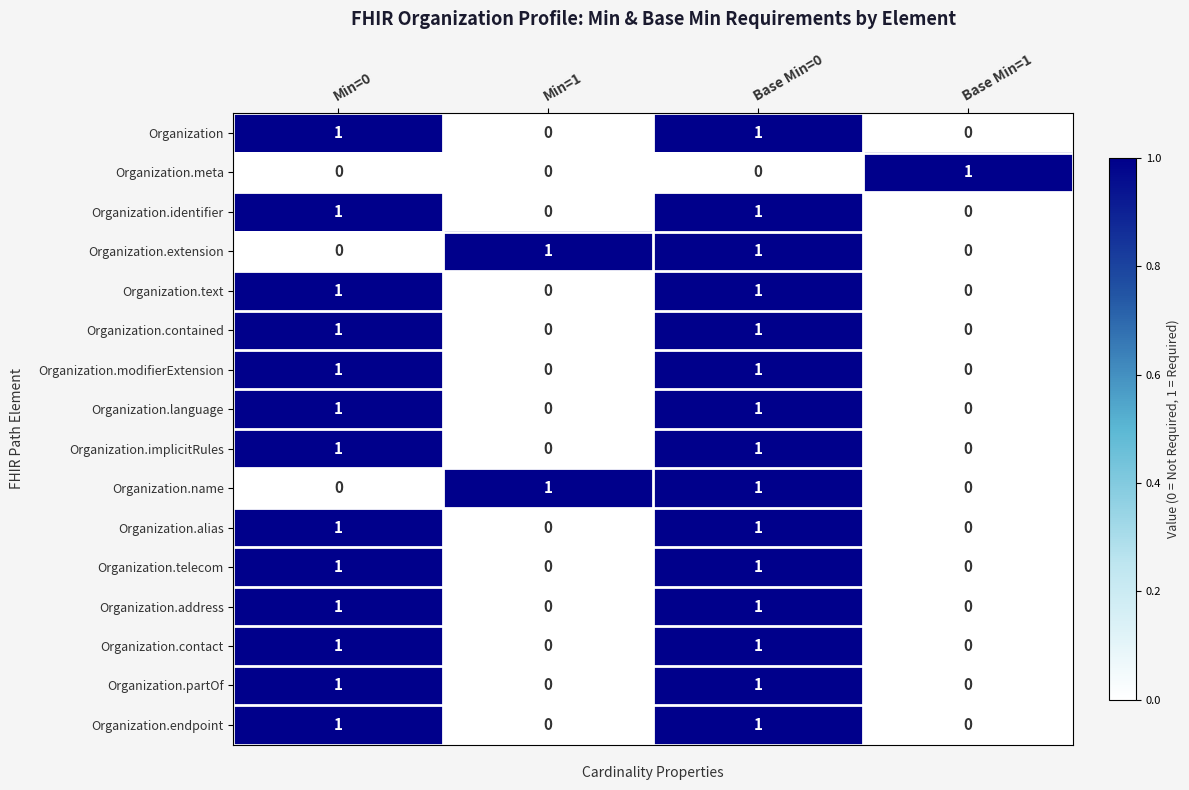

Count the Organization.contained values in the range 0 to 1.

4